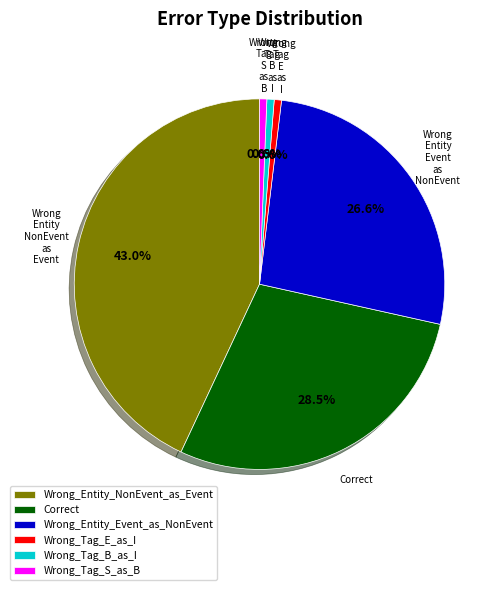

Does Correct represent more than half of the total?

No